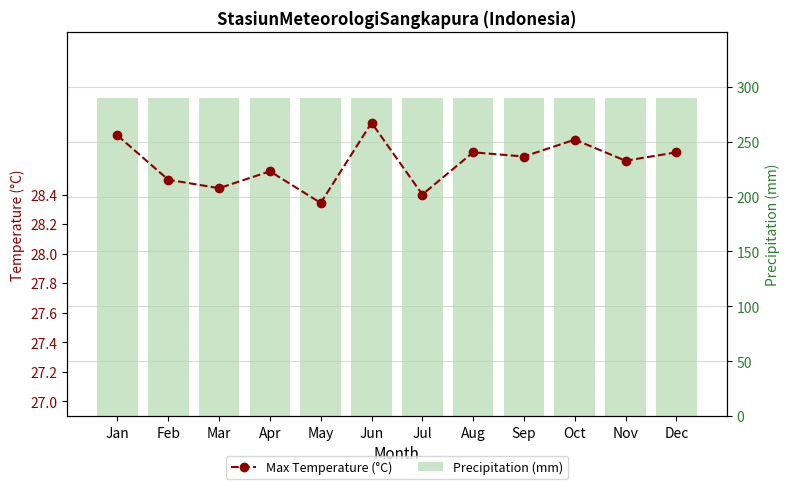

At which label is Max Temperature (°C) closest to 28?

May